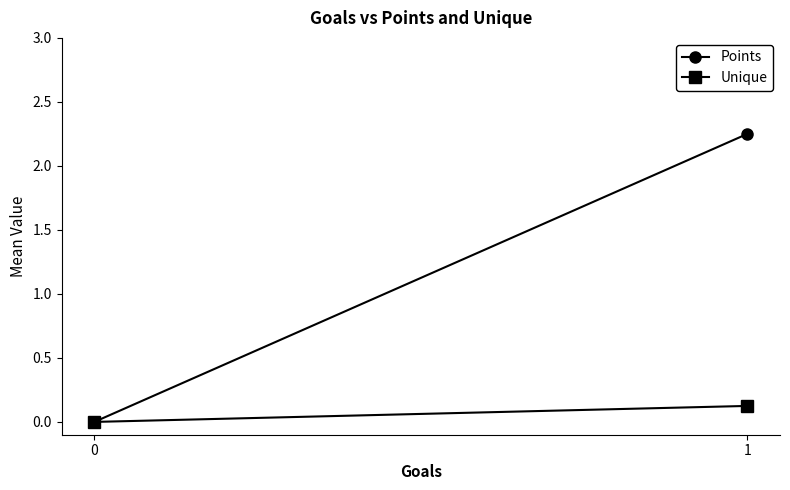

Count the number of data series in this chart.

2